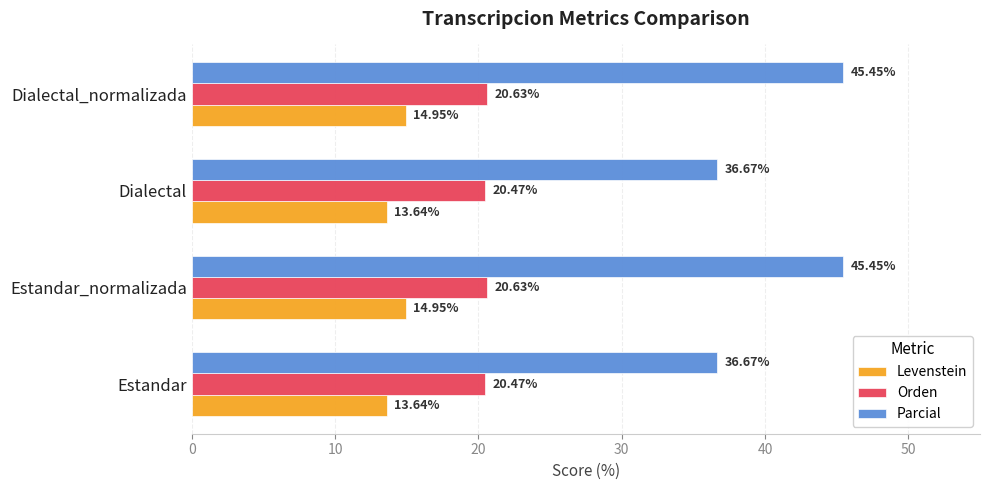

What is the sum of all Orden values?

82.2